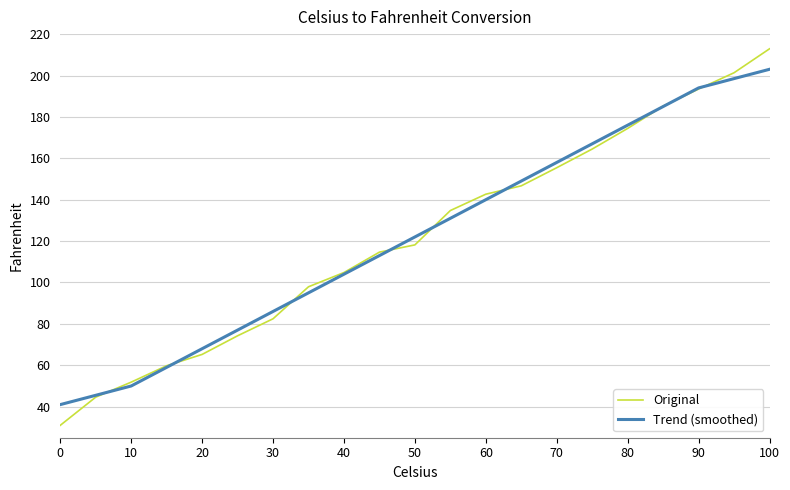

List the series in order of their peak value, highest first.

Original, Trend (smoothed)